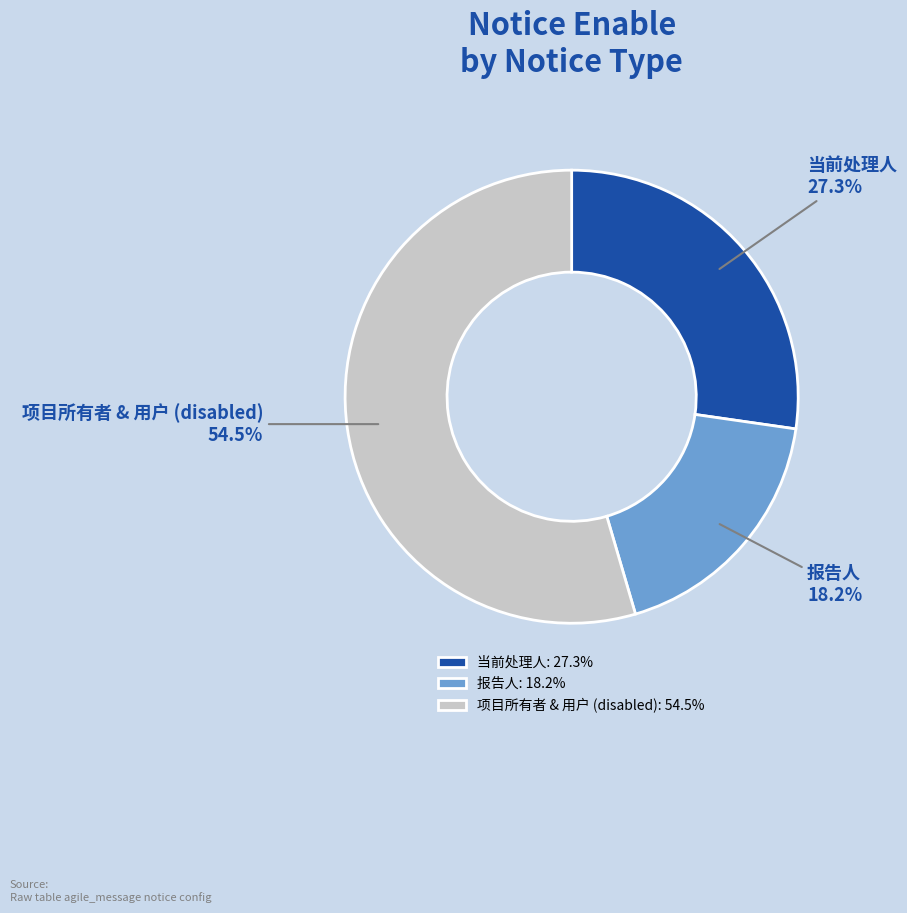

Does 项目所有者 & 用户 (disabled) account for over 50% of the chart?

Yes